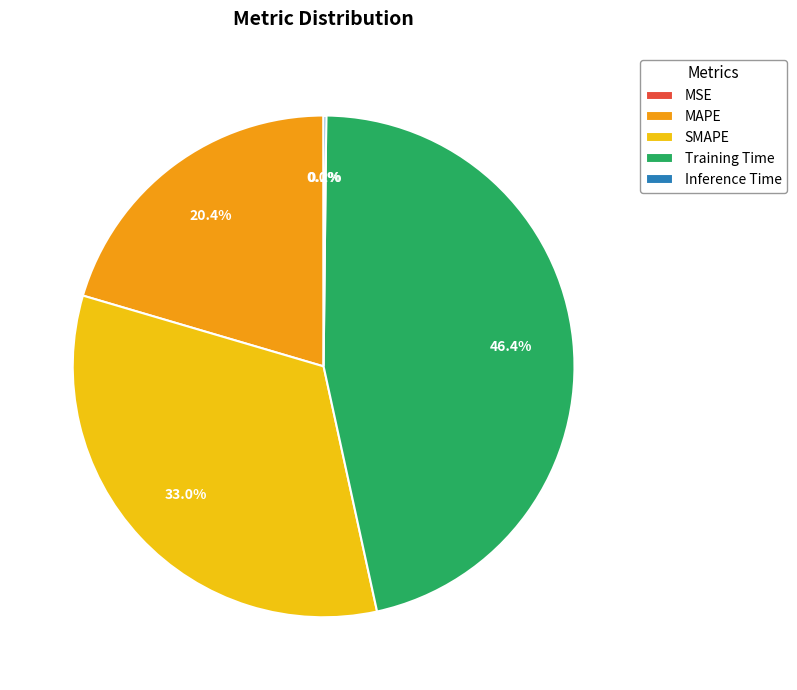

To the nearest percent, what portion does MAPE represent?

20%